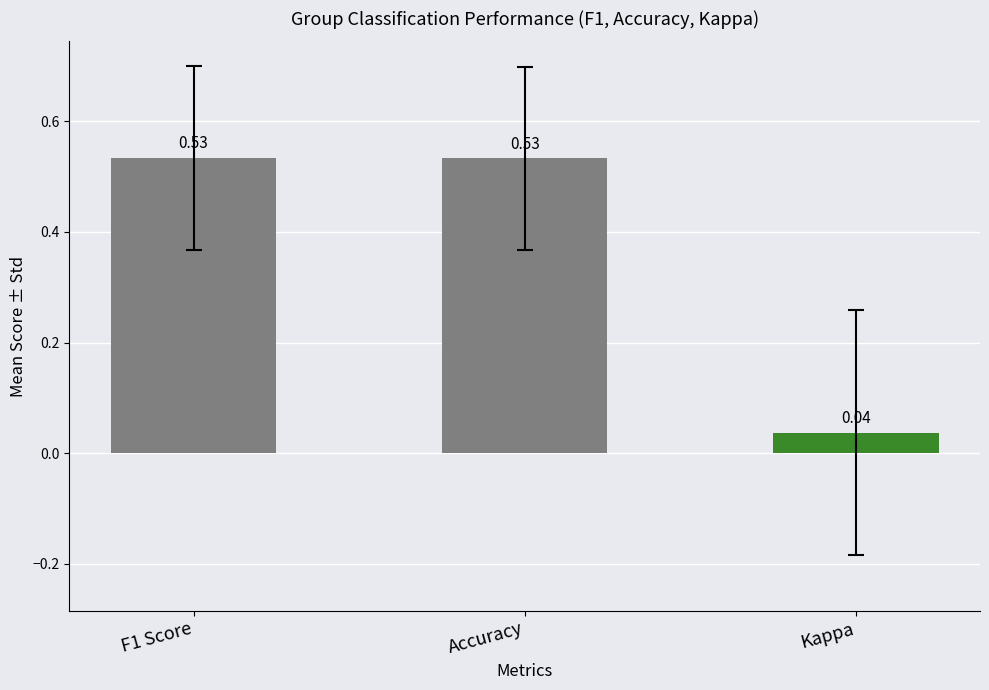

Where is the data nearest to the value 0?

Kappa